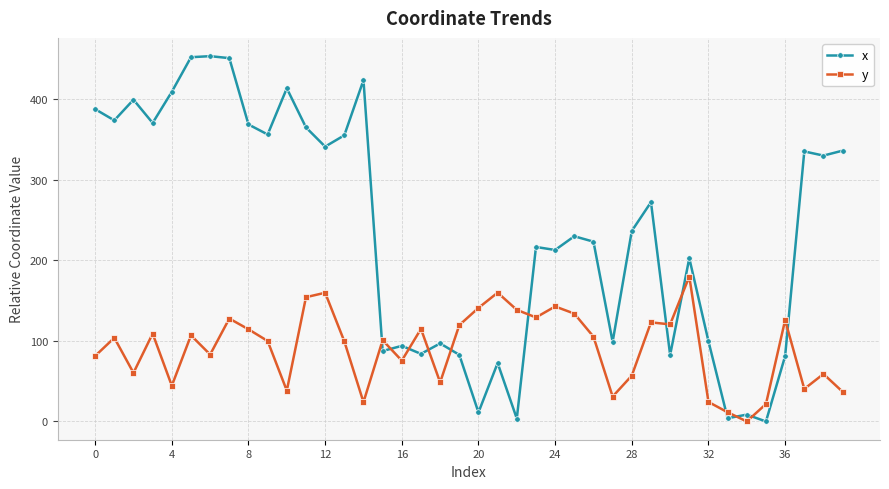

What is the average value of the x series?

235.7